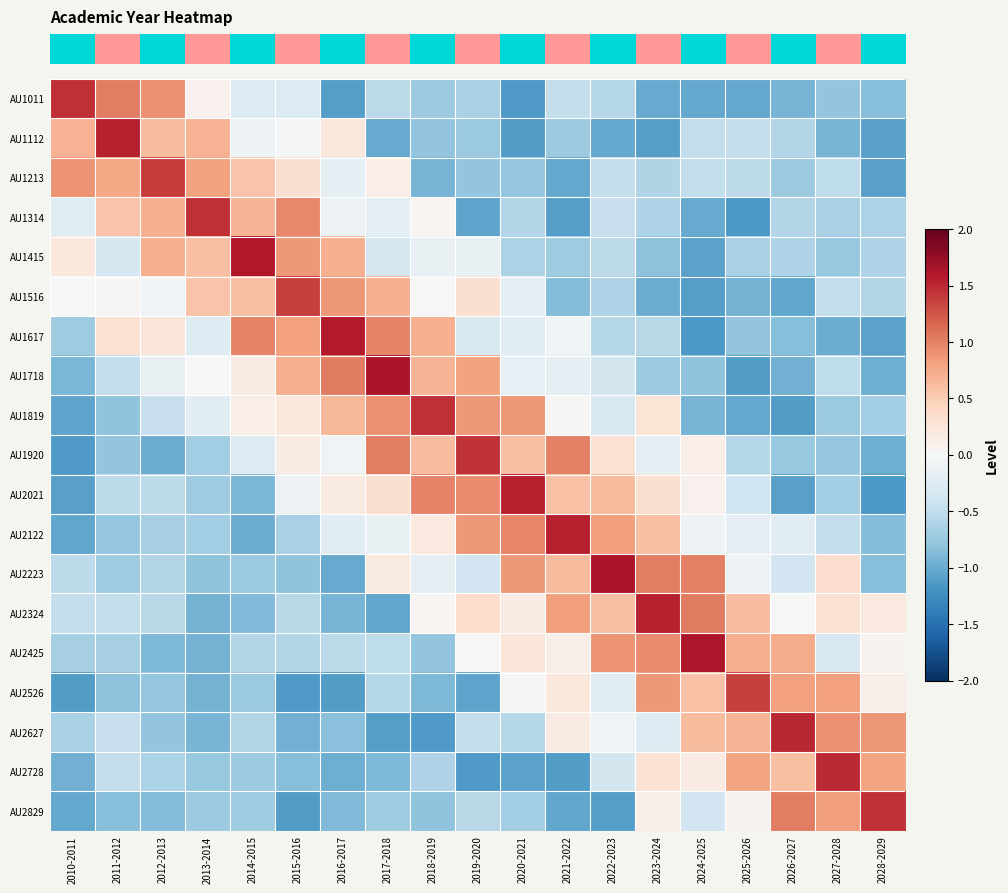

Which has a higher value, 2020-2021 or 2016-2017?

2016-2017